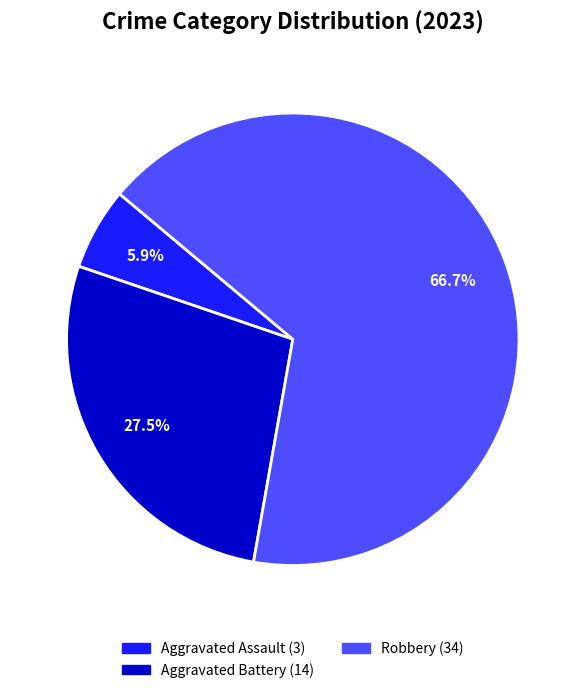

Does any single category account for the majority?

Yes